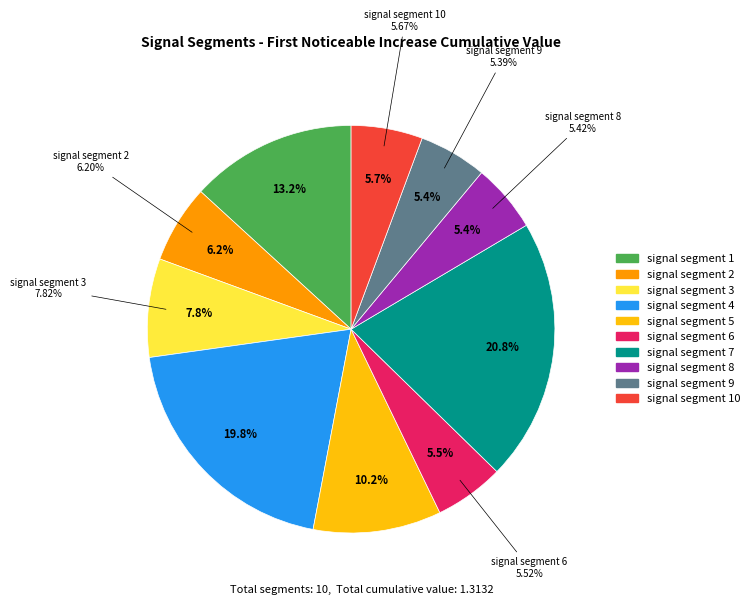

How many segments does this pie chart have?

10